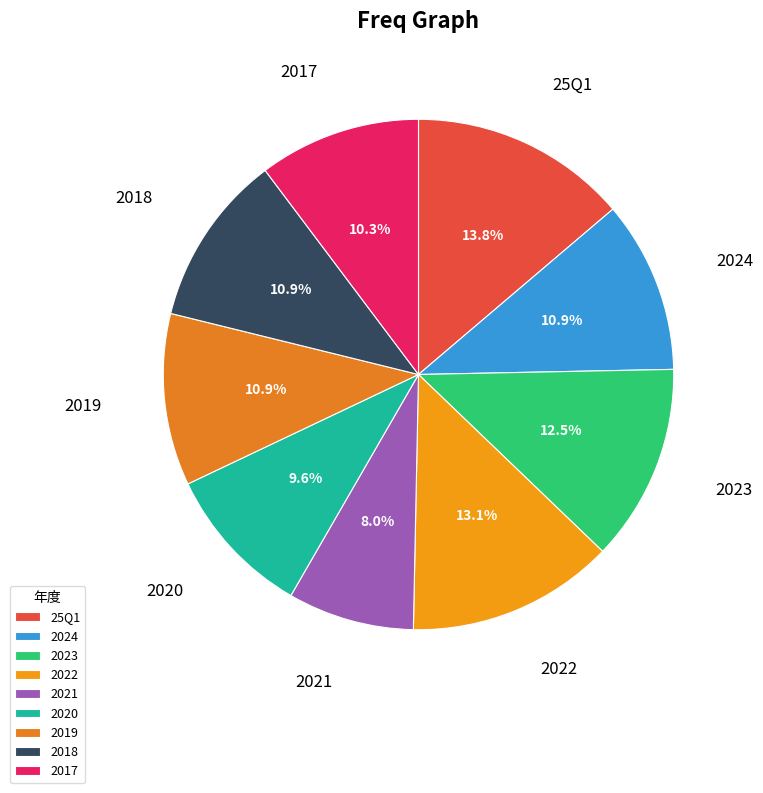

Is 2022 the majority of the pie?

No